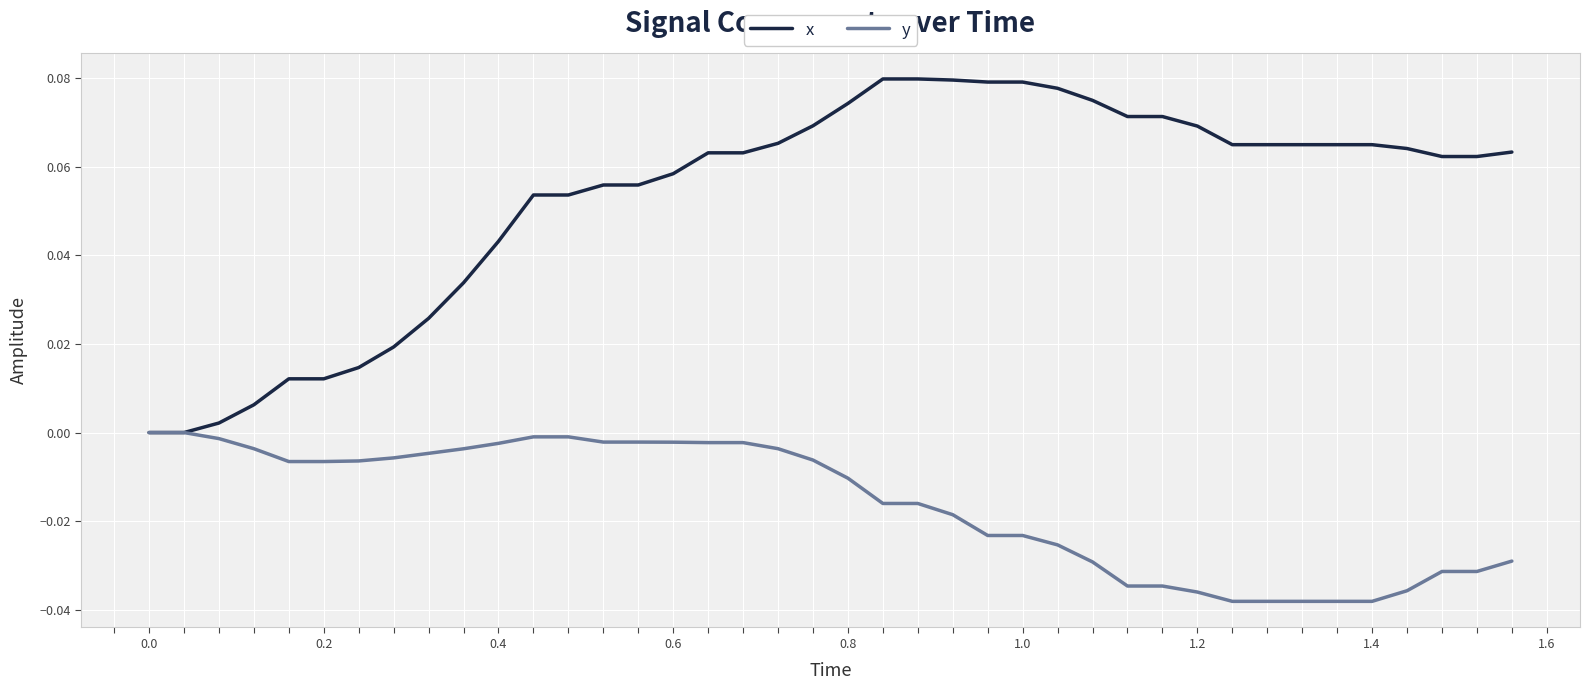

Which series has the widest spread of values?

x